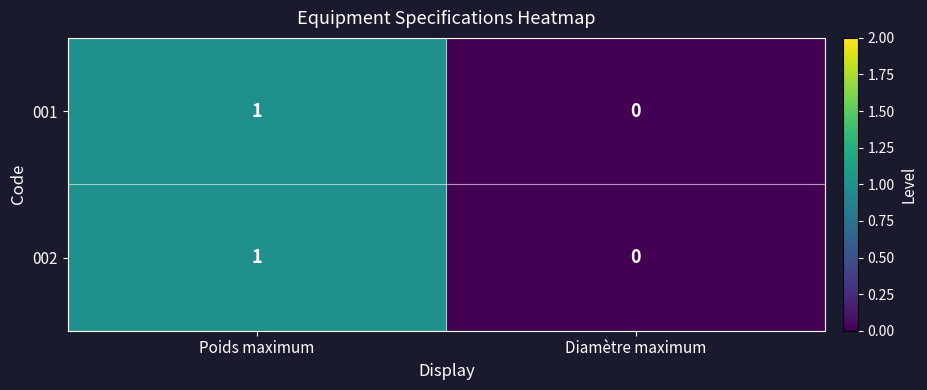

At which category is the sum across all series the highest?

Poids maximum